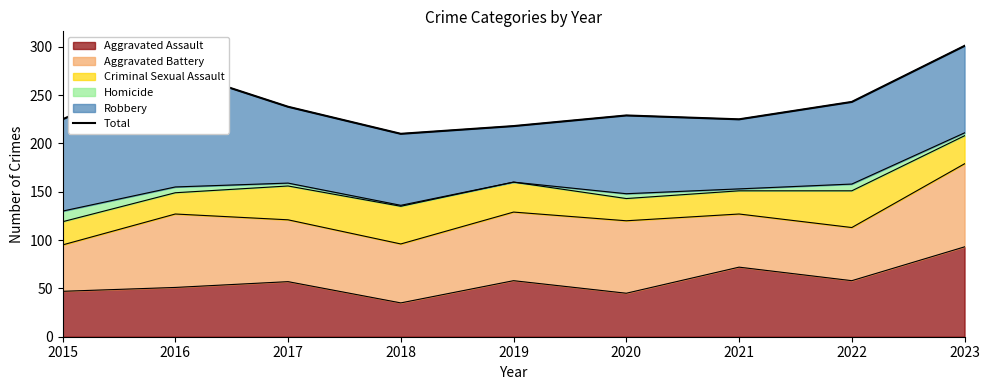

At which category does the data reach its first local valley?

2018